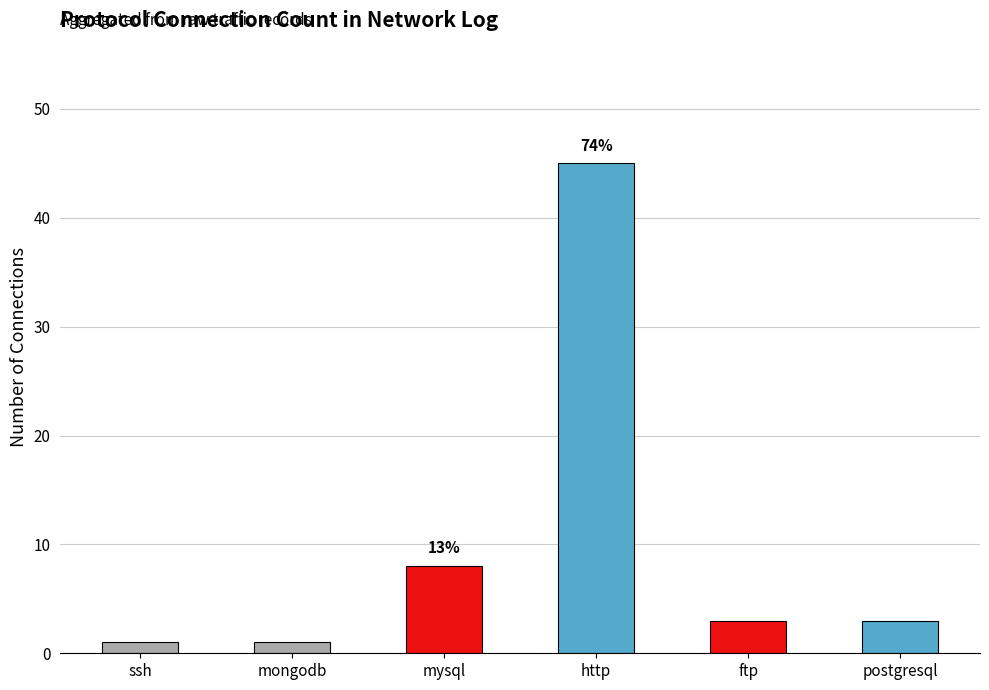

Reading right to left, extract all data points from this chart.

3	3	45	8	1	1